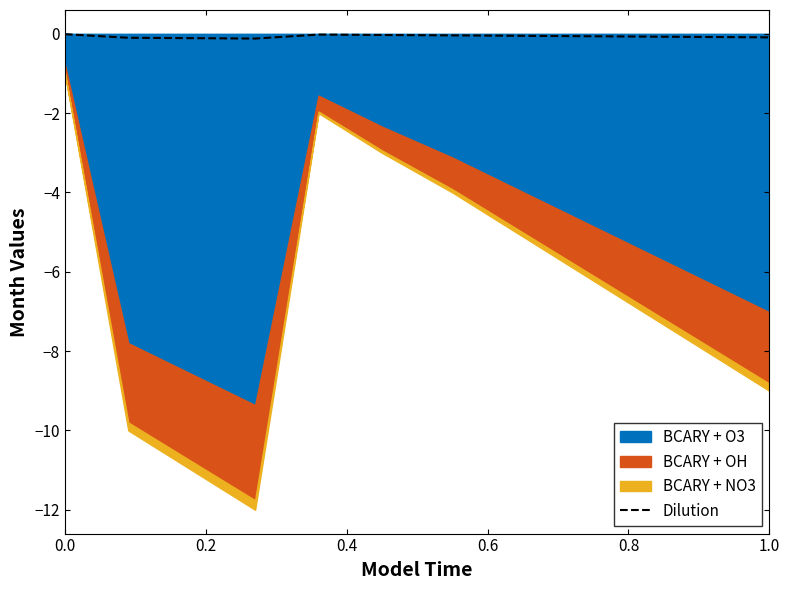

Is it true that the value at 0.8 is -0.0?

True